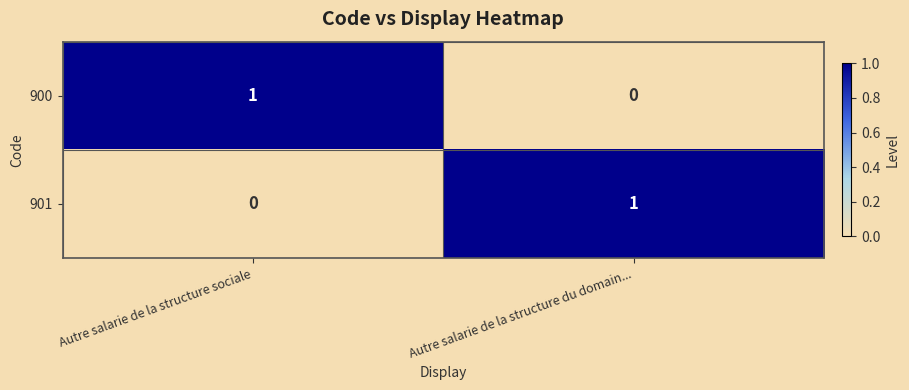

Which category has the highest value in the 901 series?

Autre salarie de la structure du domain...